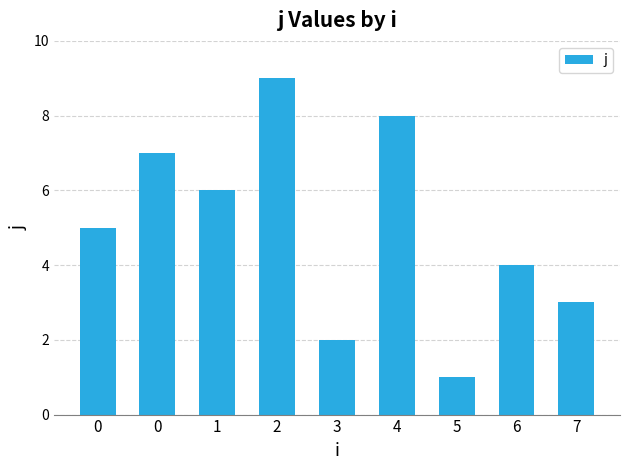

What is the minimum value shown in the chart?

1